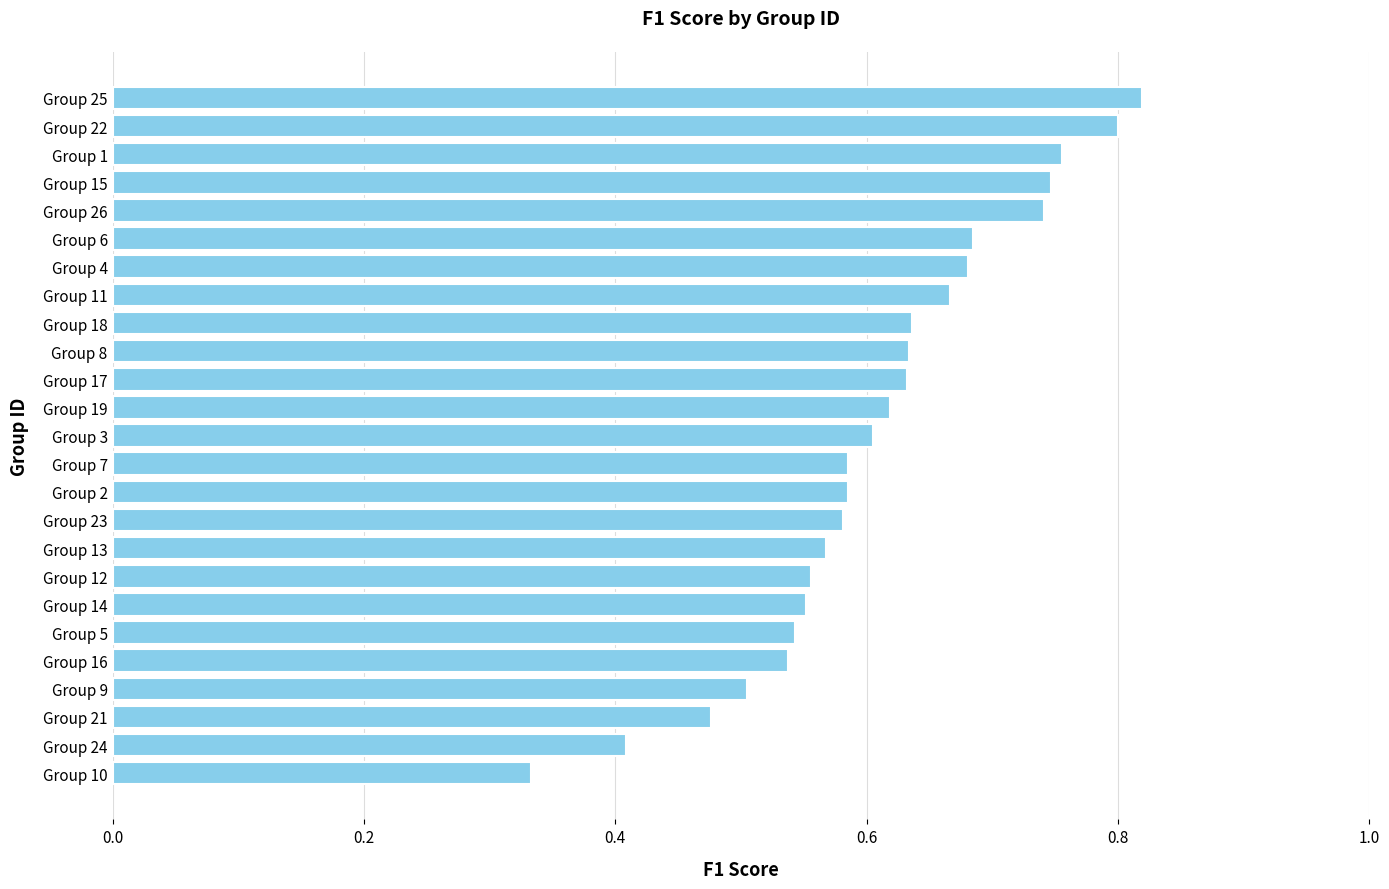

Are the bars grouped side by side (vs. stacked)?

No